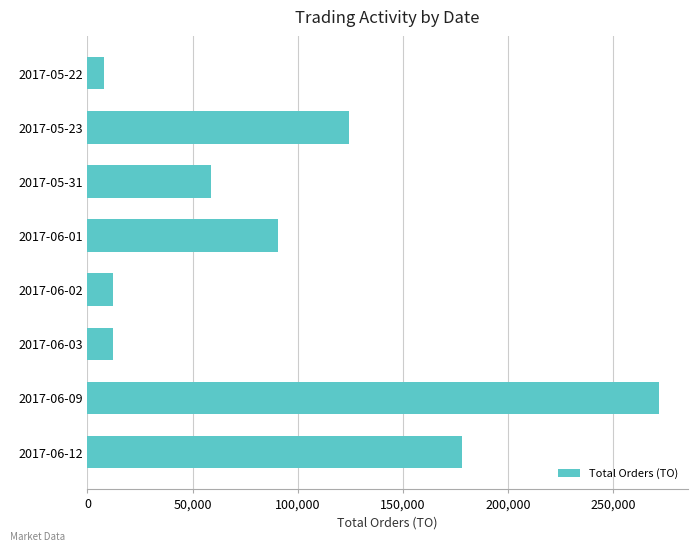

Read the value at 2017-06-12.

178000